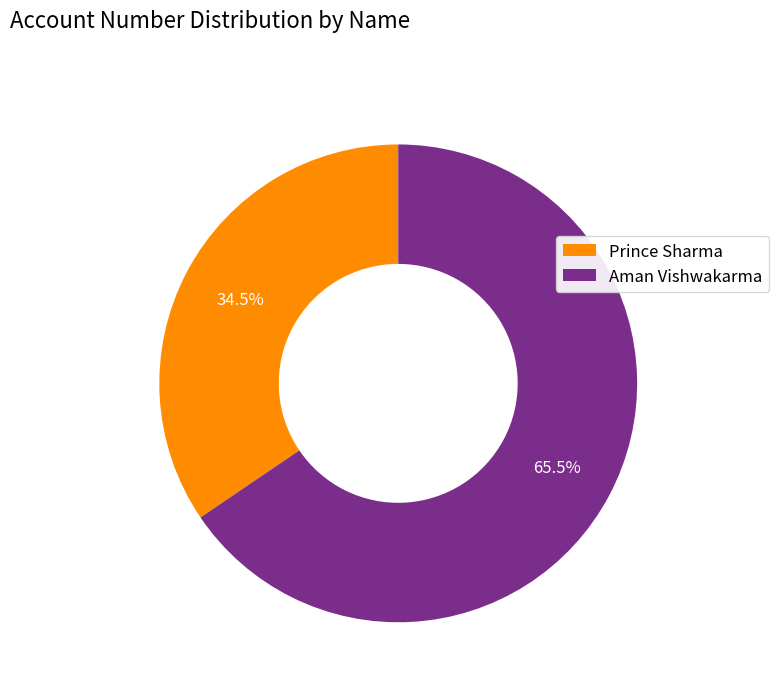

What is the ratio of the value at Aman Vishwakarma to the value at Prince Sharma?

1.9